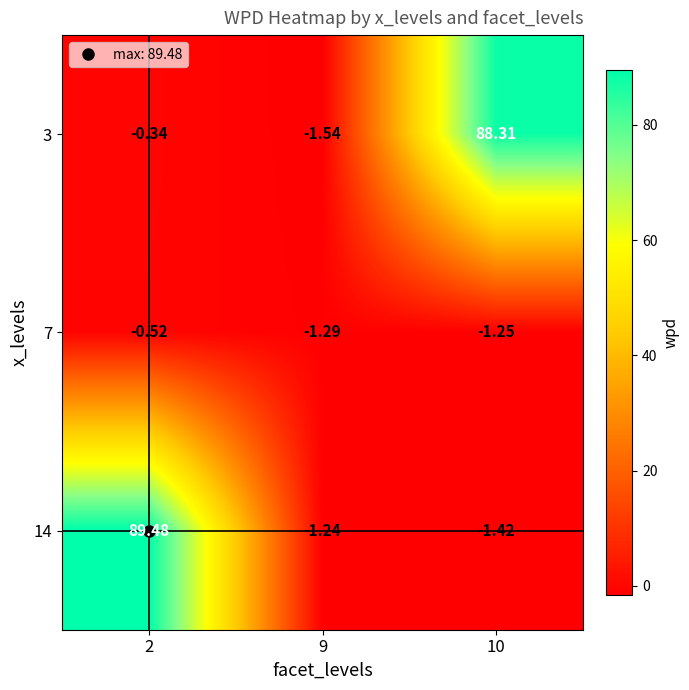

How many data points in 3 are less than 0?

2